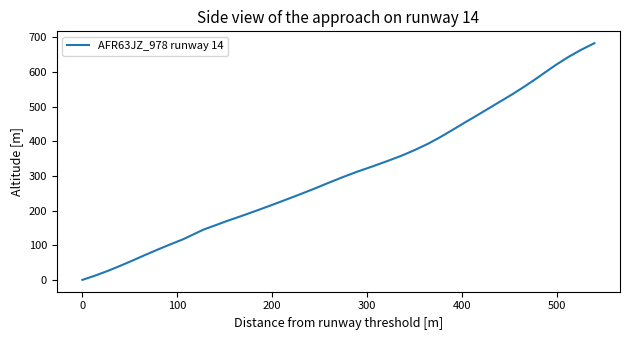

What is the maximum value shown in the chart?

683.1